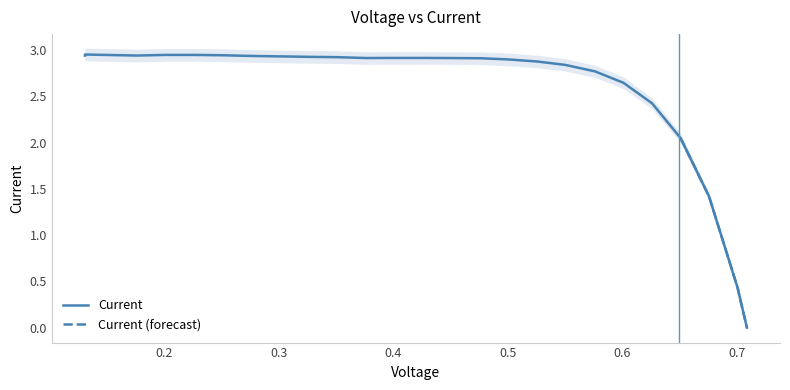

Reading right to left, list all the values displayed in this chart.

0.0	0.4	1.4	2.1	2.4	2.6	2.8	2.8	2.9	2.9	2.9	2.9	2.9	2.9	2.9	2.9	2.9	2.9	2.9	2.9	2.9	2.9	2.9	3.0	2.9	2.9